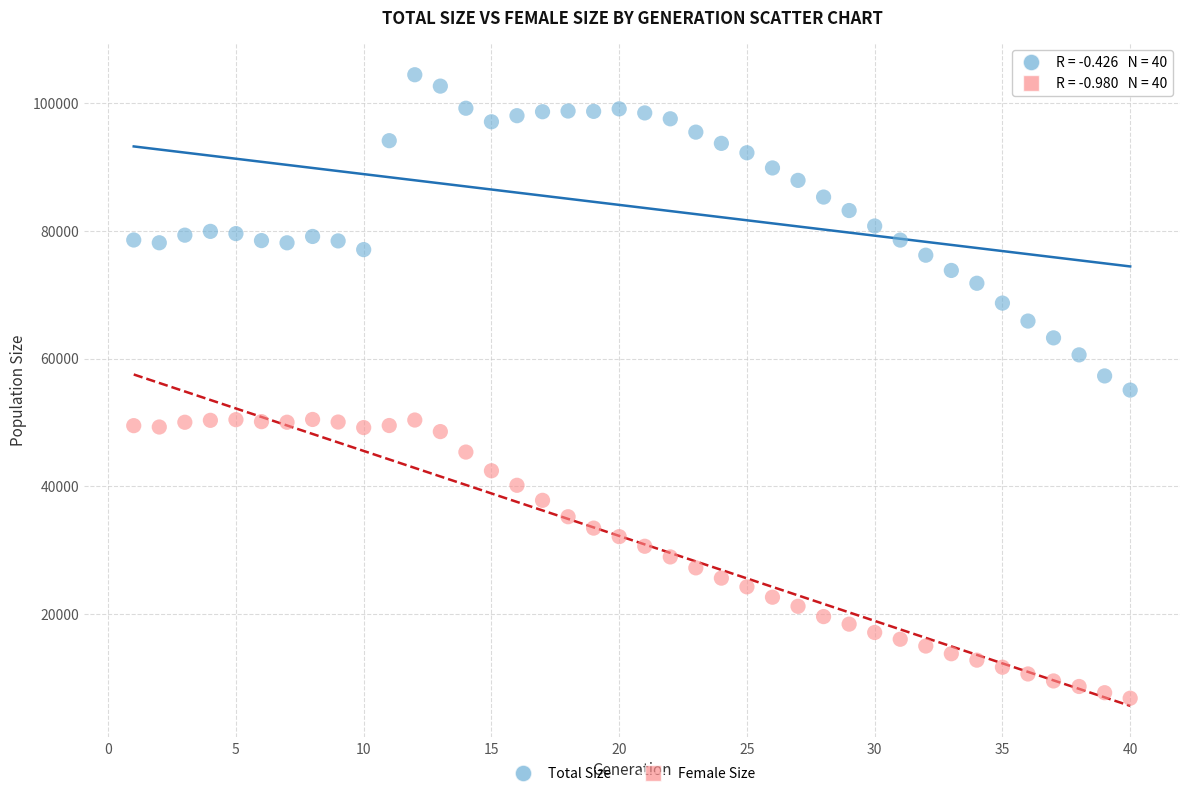

What are all the series names shown in the legend?

Total Size, Female Size